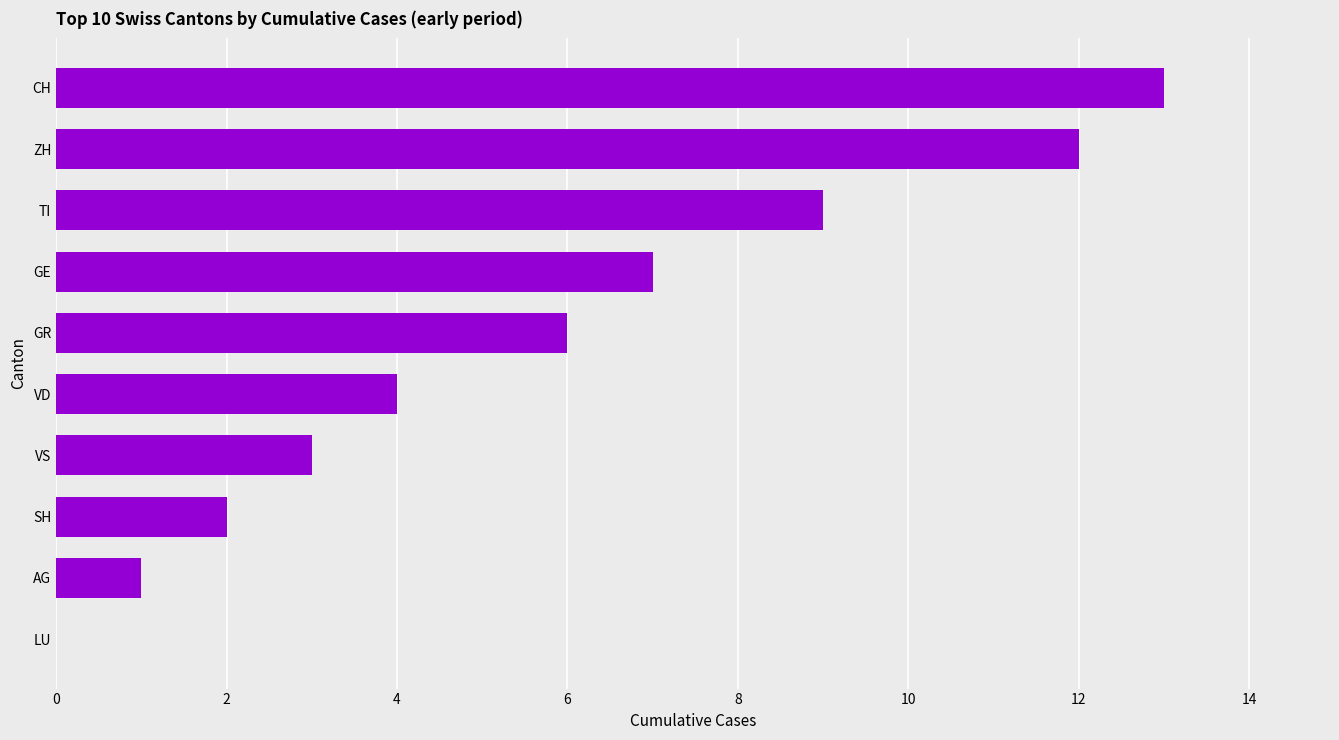

What is the sum of all values?

57